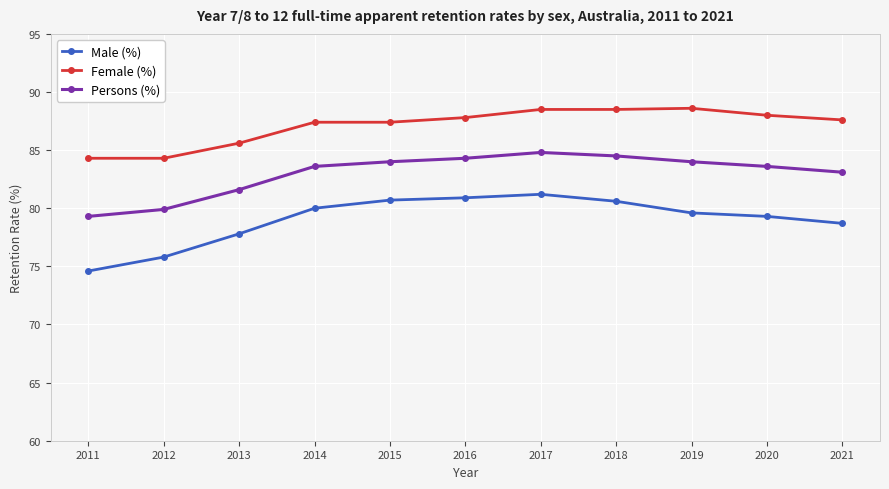

What value does the Male (%) series have at 2014?

80.0